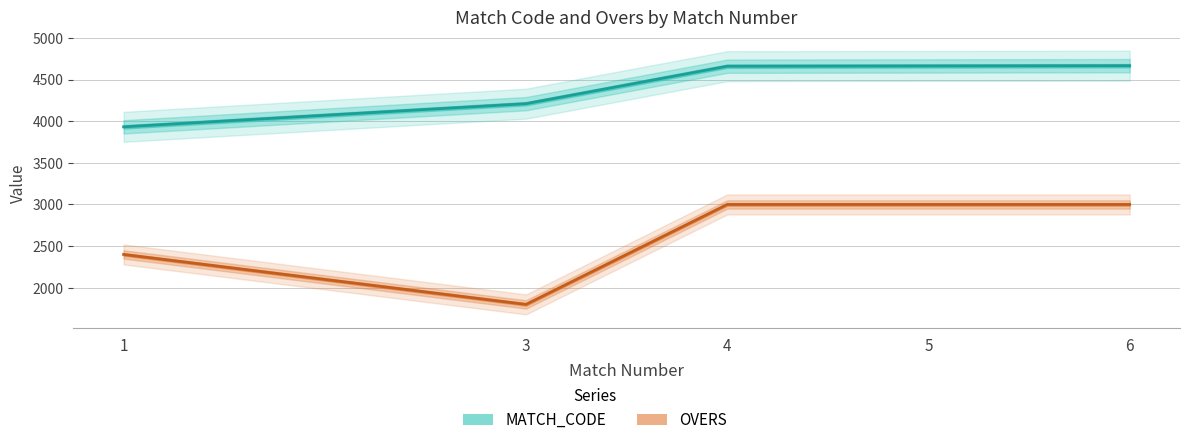

True or false: MATCH_CODE has more than 2 interior local peaks.

False